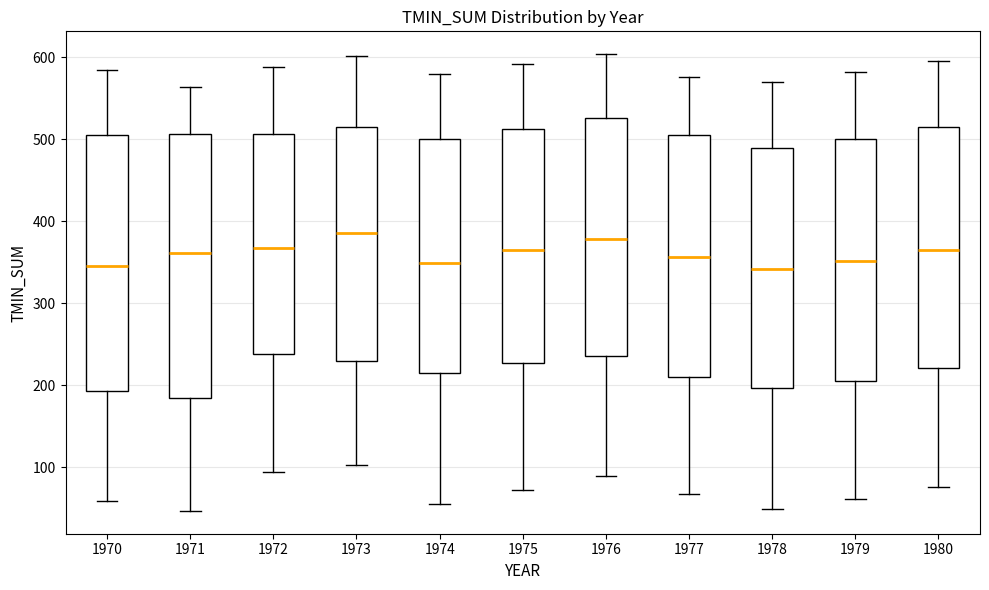

Reading left to right, read every box against the y-axis: the position of its median line, the range the box covers, and the ends of its whiskers. The values are not printed on the chart, so give them approximately, as read against the axis.

1970: median 350, box 190 to 500, whiskers 60 to 580
1971: median 360, box 180 to 510, whiskers 50 to 560
1972: median 370, box 240 to 510, whiskers 90 to 590
1973: median 380, box 230 to 510, whiskers 100 to 600
1974: median 350, box 220 to 500, whiskers 60 to 580
1975: median 360, box 230 to 510, whiskers 70 to 590
1976: median 380, box 240 to 530, whiskers 90 to 600
1977: median 360, box 210 to 500, whiskers 70 to 580
1978: median 340, box 200 to 490, whiskers 50 to 570
1979: median 350, box 210 to 500, whiskers 60 to 580
1980: median 360, box 220 to 510, whiskers 80 to 590